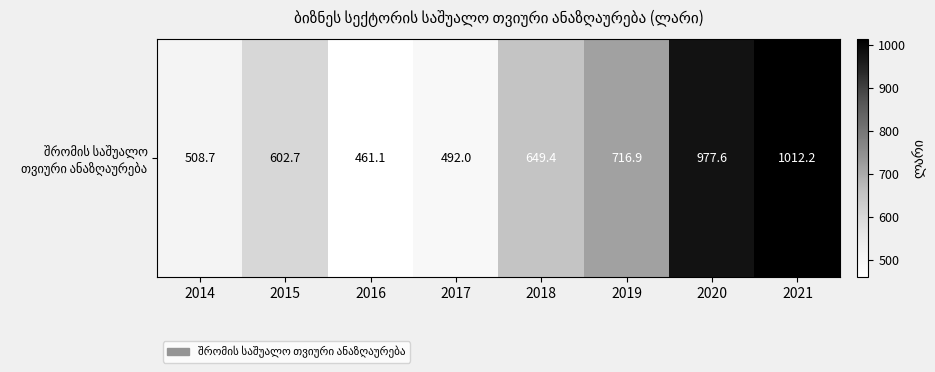

What is the maximum value shown in the chart?

1012.2